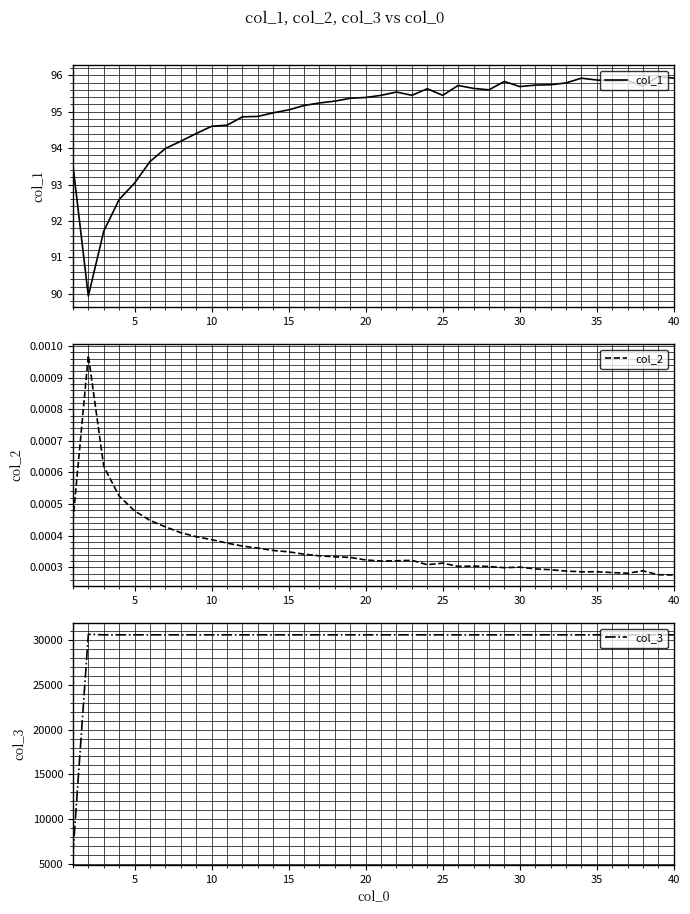

At which category is the sum across all series the highest?

5